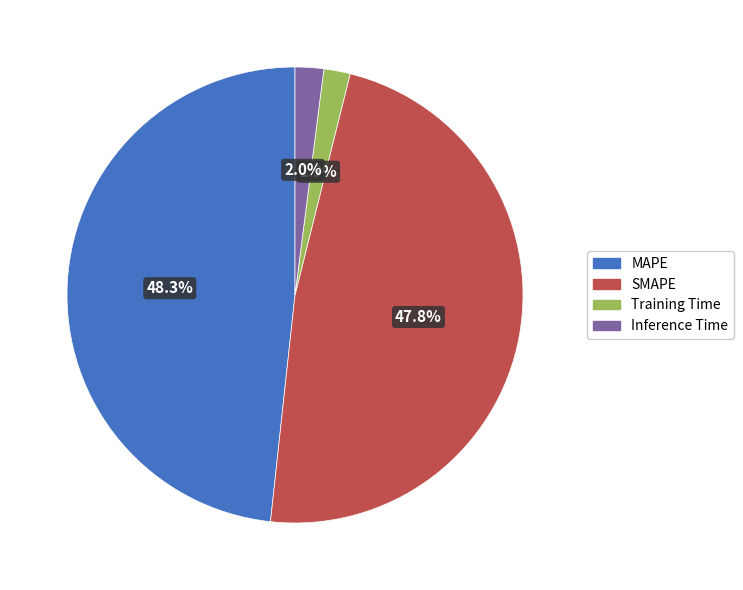

To the nearest percent, what is the average slice percentage?

25%